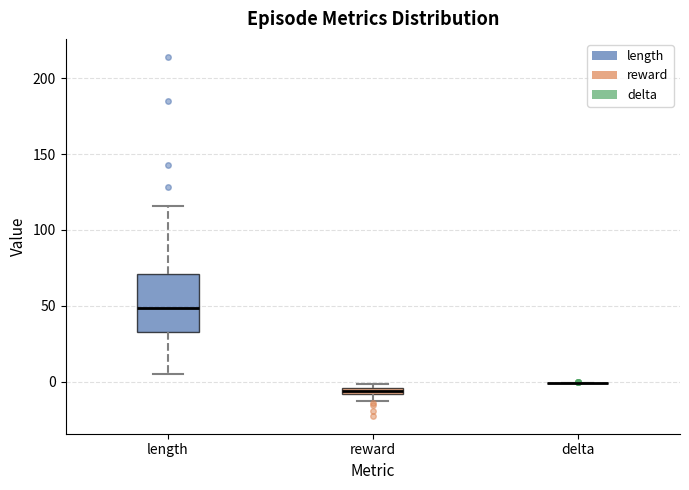

Where is the lower edge of the box for length on the y-axis? The values are not printed on the chart, so give them approximately, as read against the axis.

35